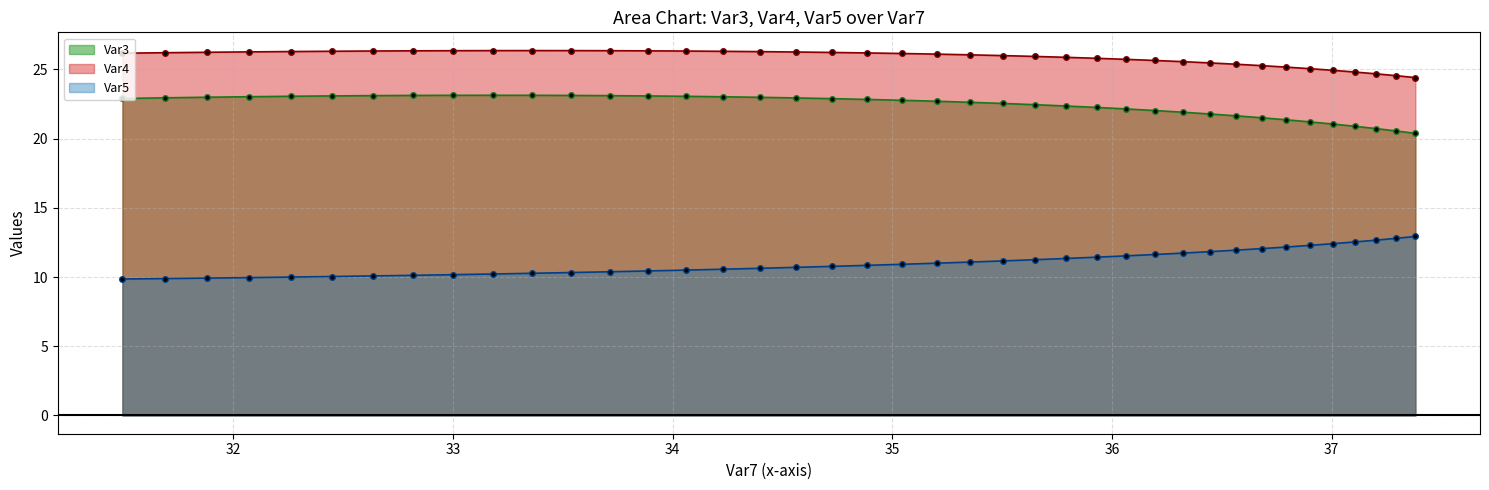

What is the value of the Var5 point at the 1st from the left?

9.9